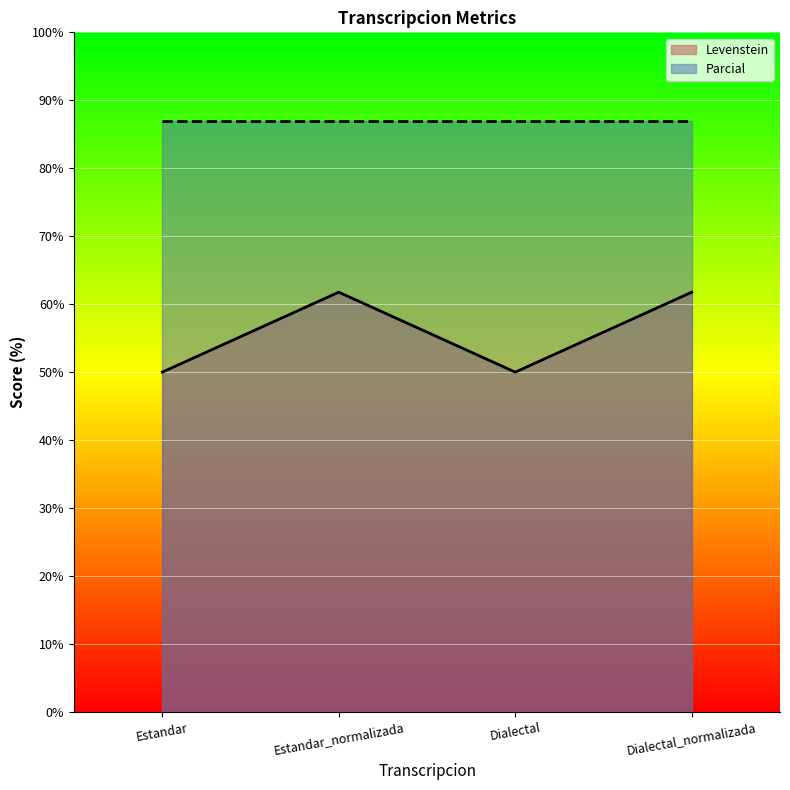

List the labels in order of value, largest first.

Estandar_normalizada, Dialectal_normalizada, Estandar, Dialectal